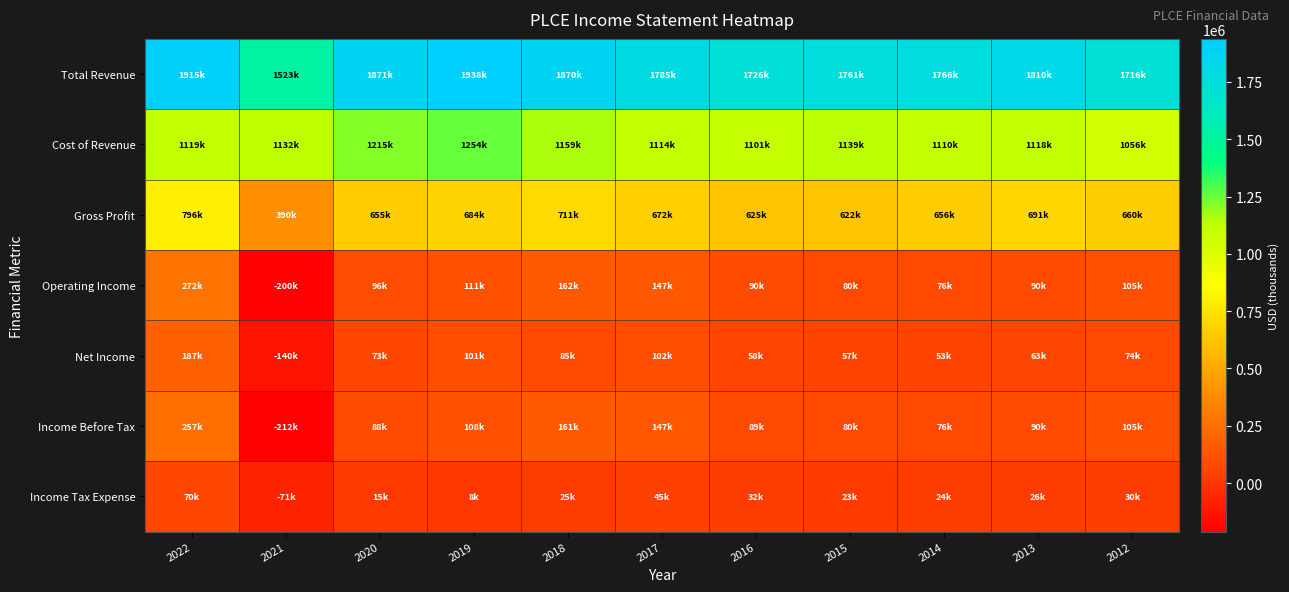

Between 2020 and 2022, which is larger?

2022